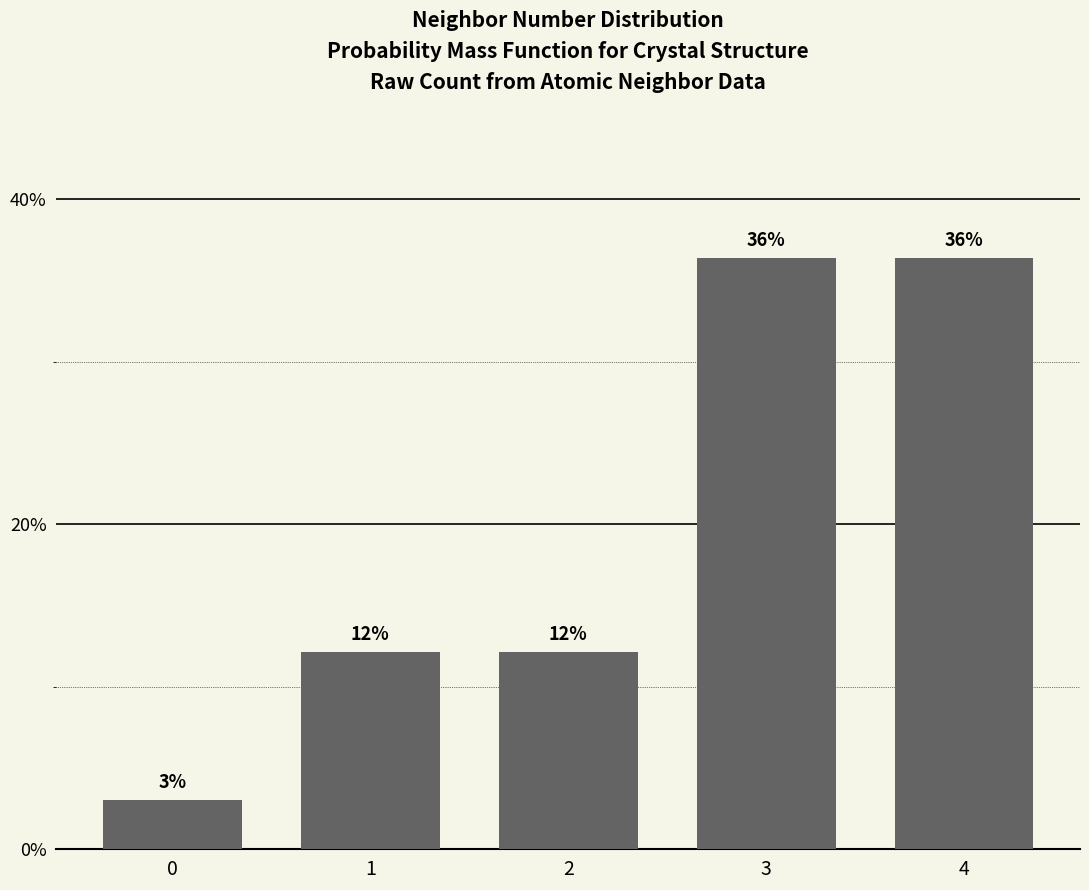

Are the bars horizontal?

No